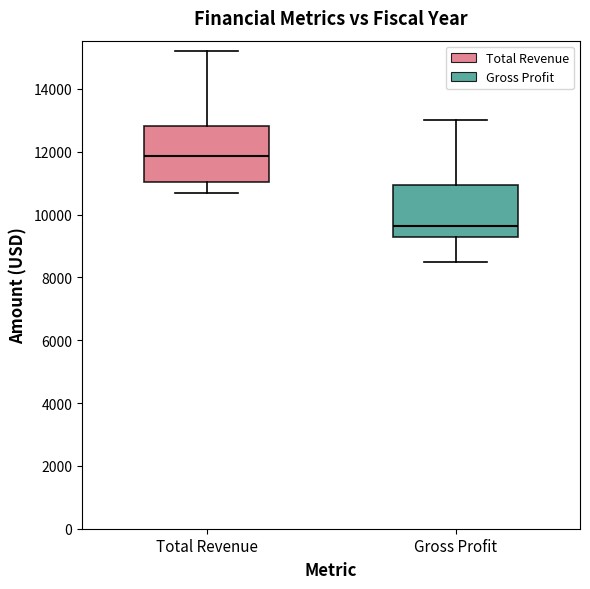

Reading left to right, transcribe this box plot: for each box, give where its median line is, the range the box spans, and where its two whiskers end, as read against the y-axis. The values are not printed on the chart, so give them approximately, as read against the axis.

Total Revenue: median 11800, box 11000 to 12800, whiskers 10800 to 15200
Gross Profit: median 9600, box 9400 to 11000, whiskers 8600 to 13000